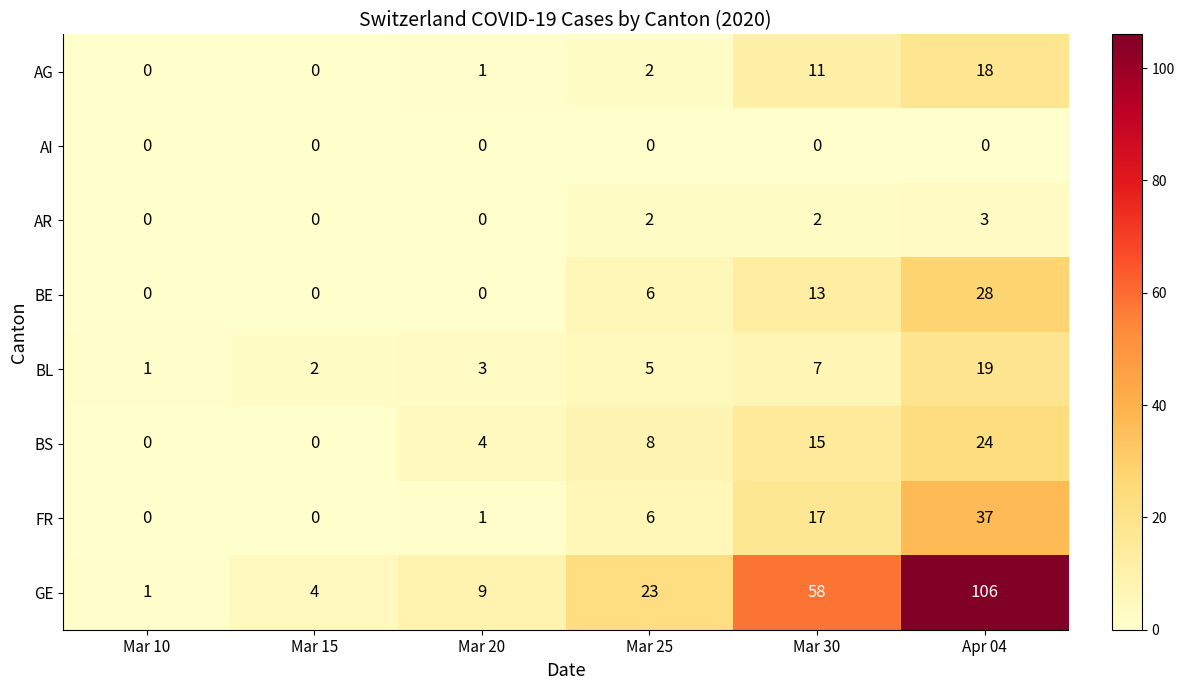

What is the spread (max minus min) of values at Mar 10?

1